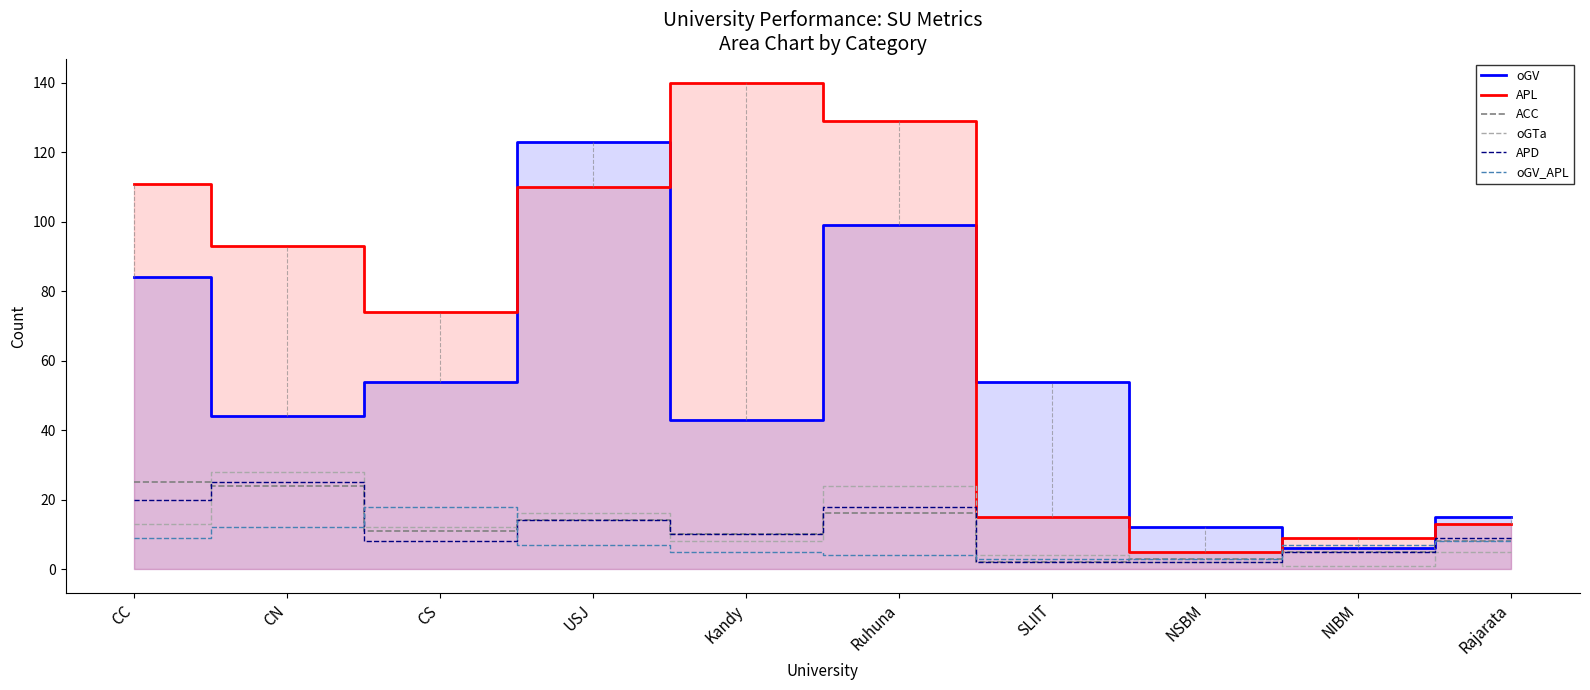

What is the sum of the oGV_APL values at Rajarata and Kandy?

13